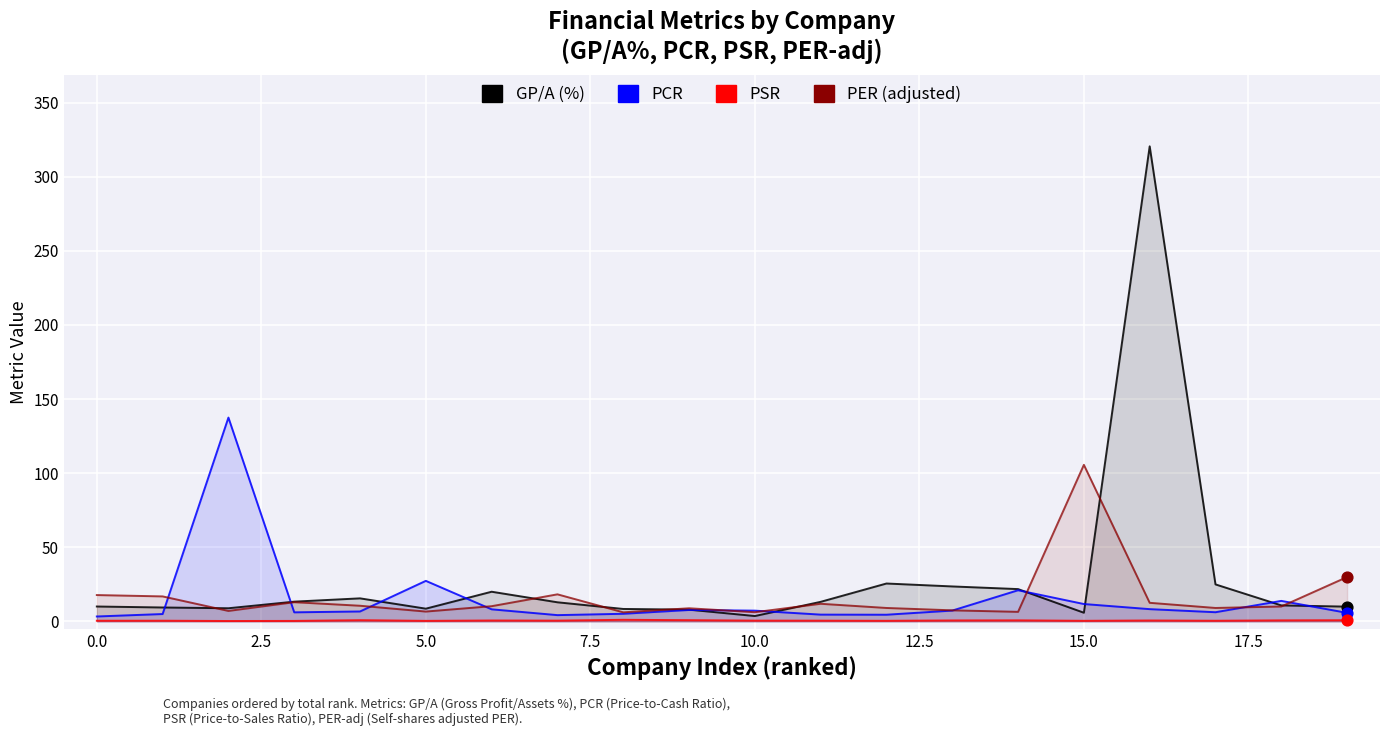

Which series has the largest Y range (max minus min)?

GP/A (%)